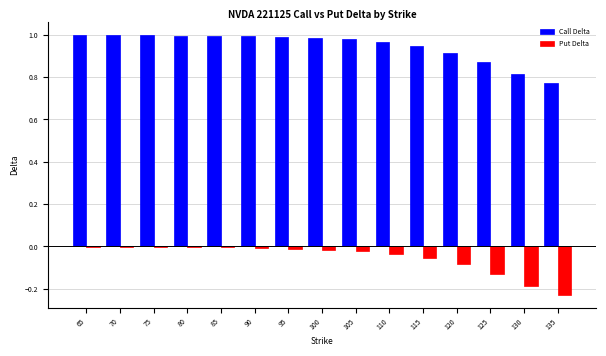

Between 100 and 120, which series saw the biggest shift?

Put Delta